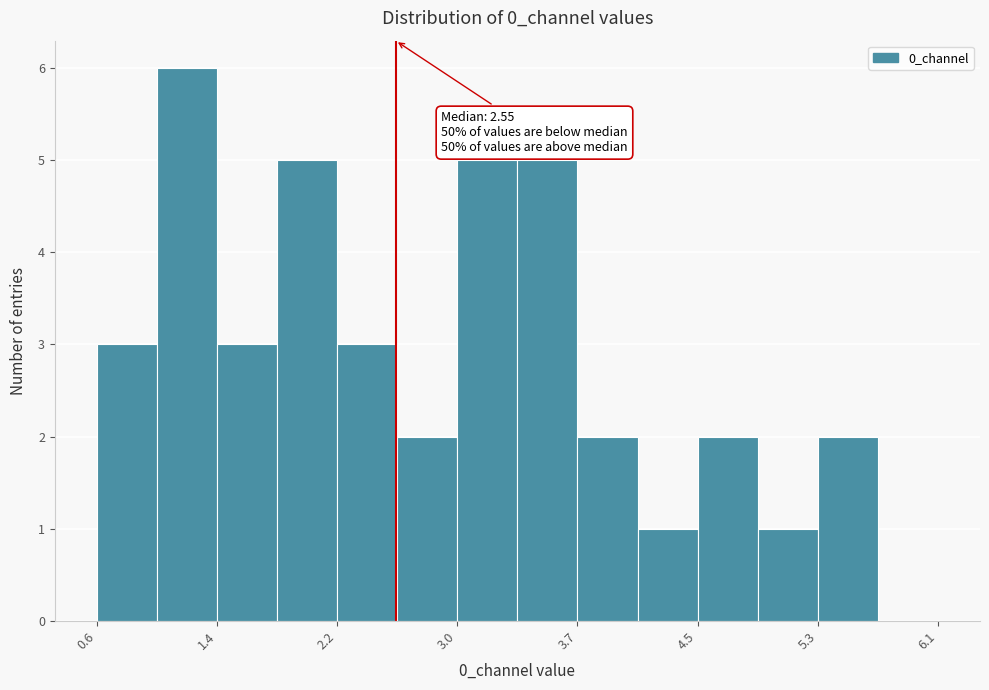

Read against the x-axis, roughly where is the centre of the tallest bar?

1.2